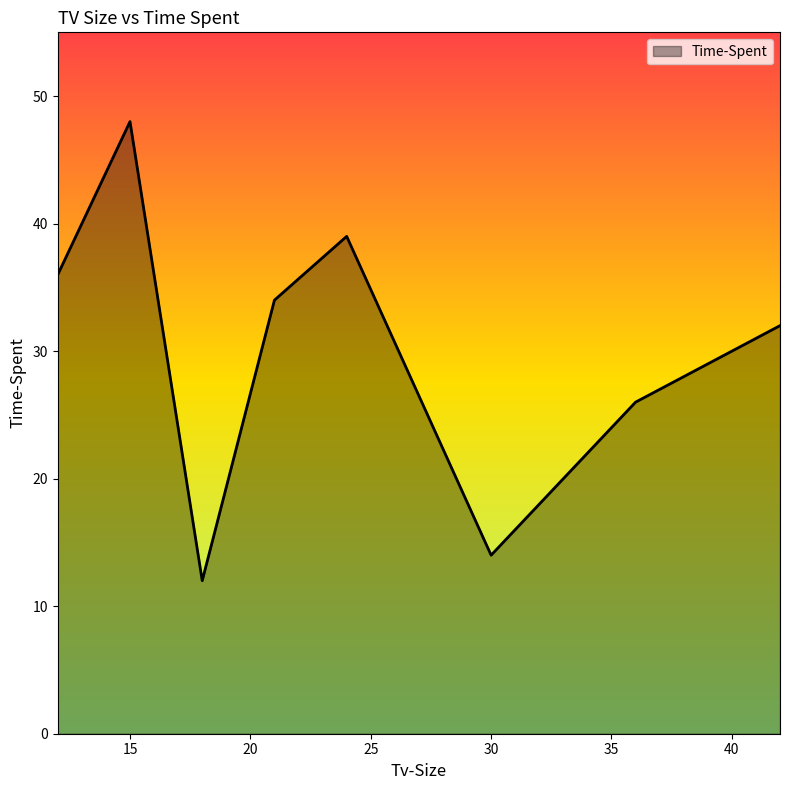

What is the maximum value shown in the chart?

48